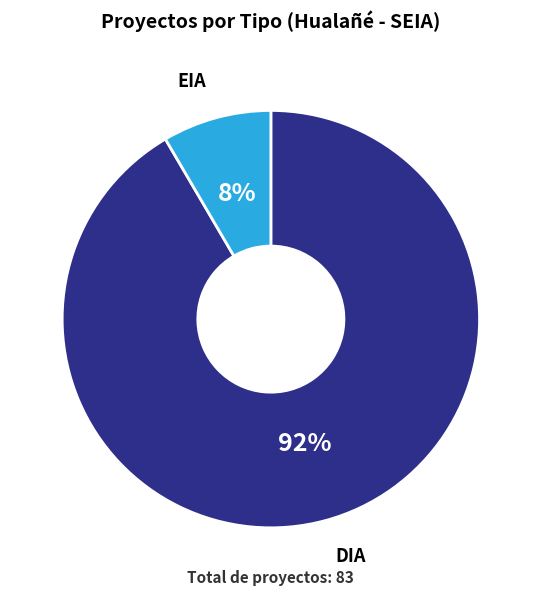

Is it true that DIA is 92% of the pie?

True